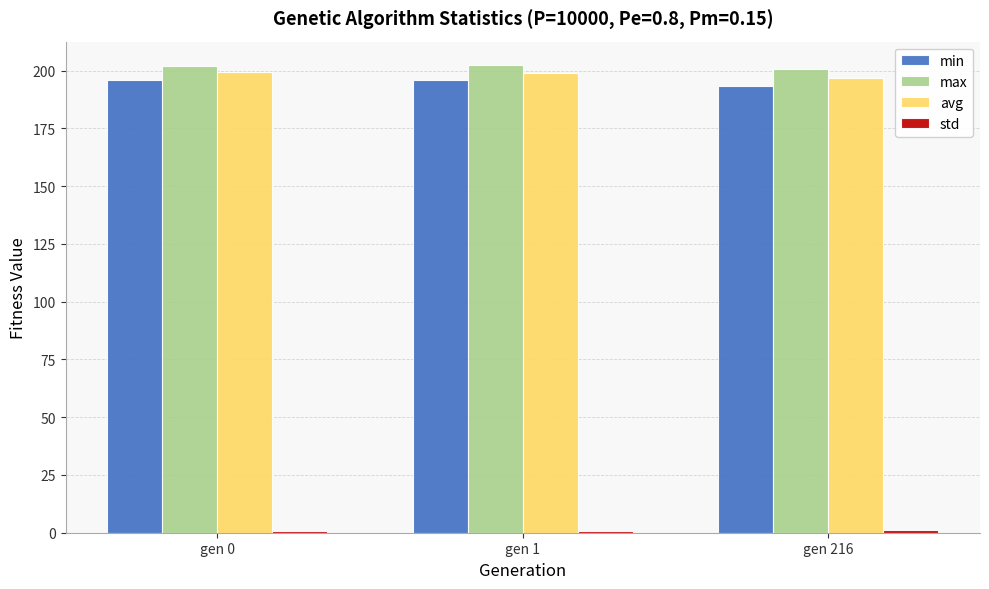

What is the difference between the max values at gen 216 and gen 1?

1.5